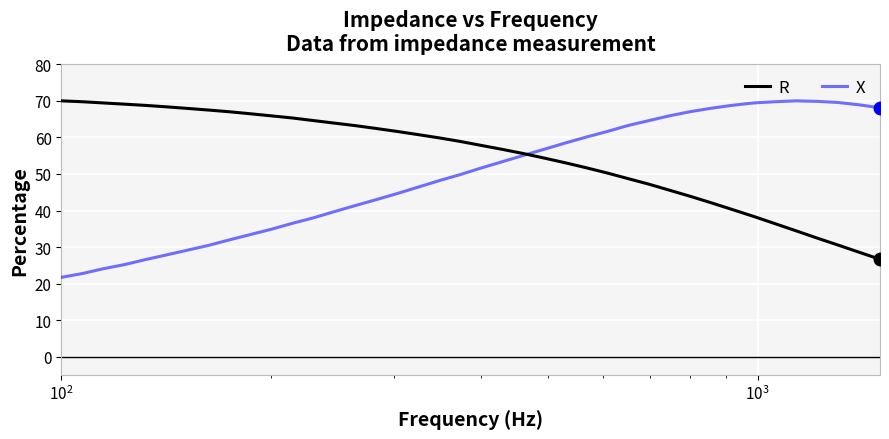

What is the greatest value displayed?

70.0